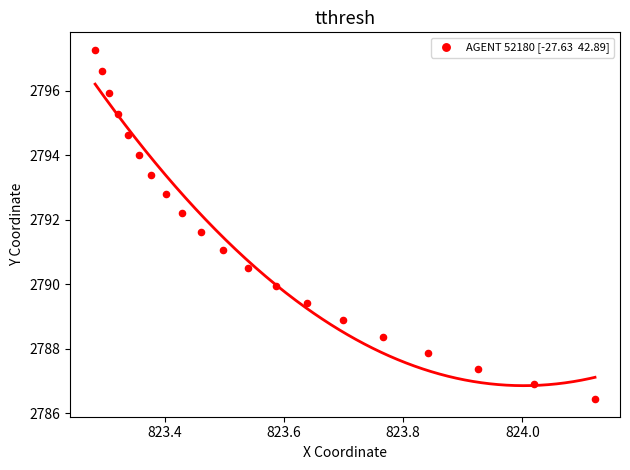

What is the range of Y values (max minus min)?

10.8